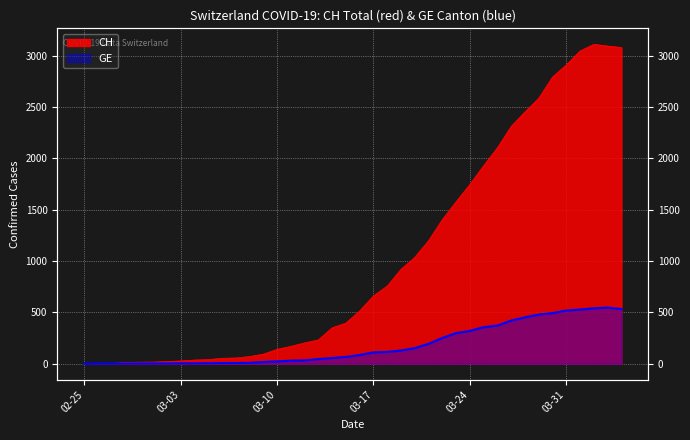

Is it true that GE equals 3 at 2020-02-29?

True